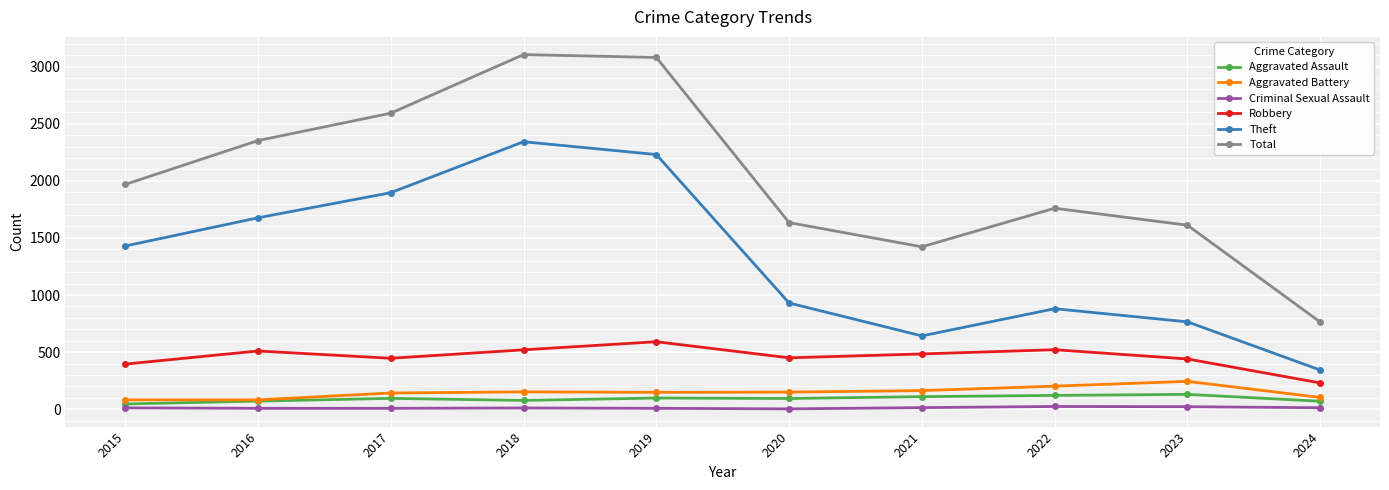

At which category does Total reach its first local valley?

2021